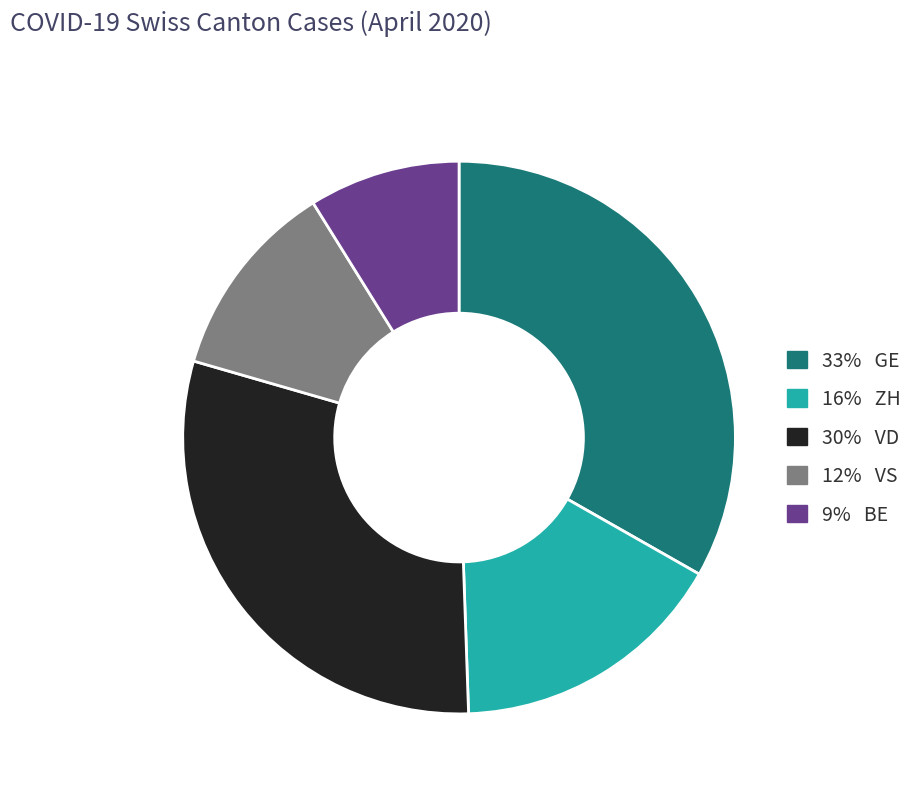

Does any single category account for the majority?

No